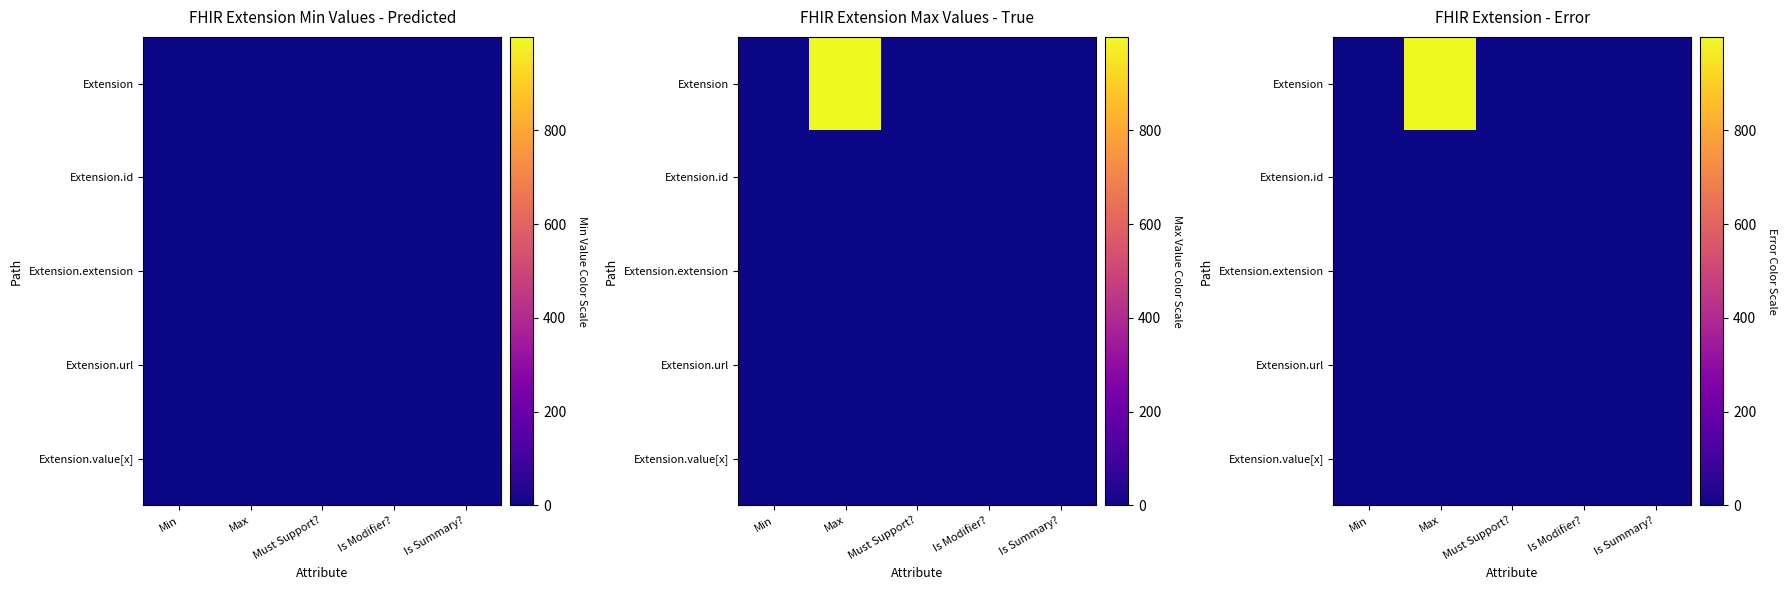

Is the value of Extension at Must Support? greater than the value of Extension.value[x] at Max?

No